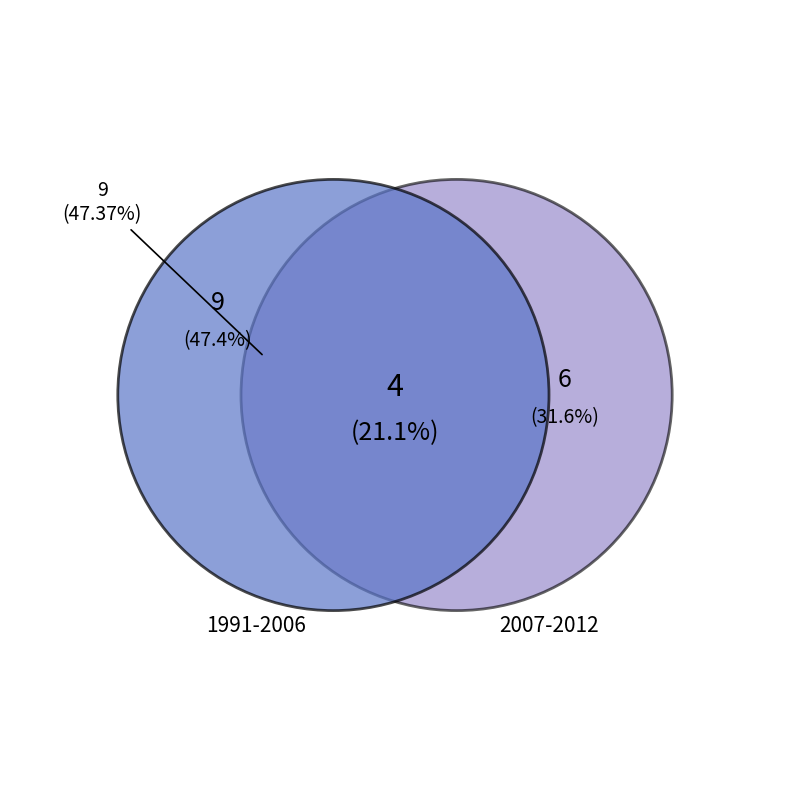

Does 1994 represent more than half of the total?

No